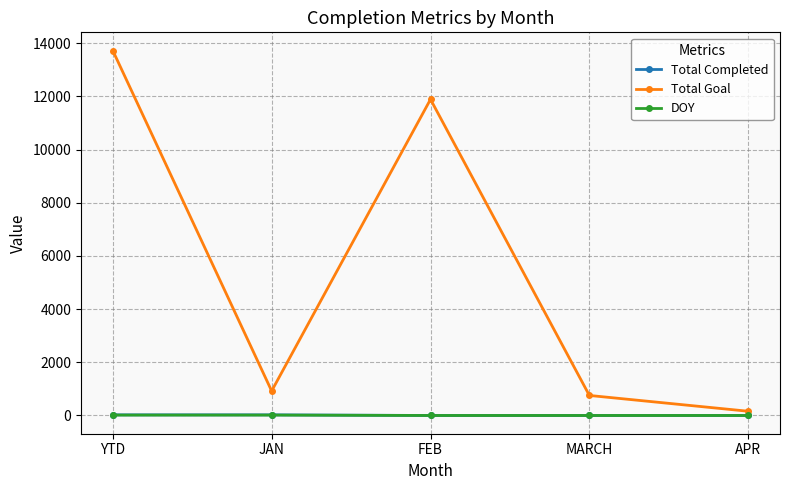

At which label is Total Goal closest to 6940?

FEB